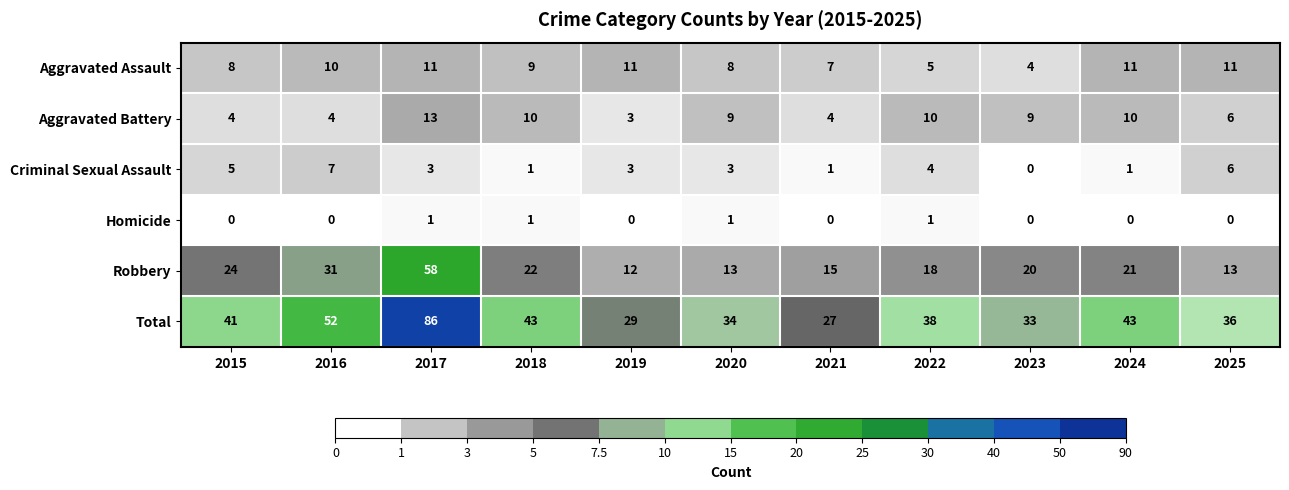

Where is Robbery nearest to the value 35?

2016